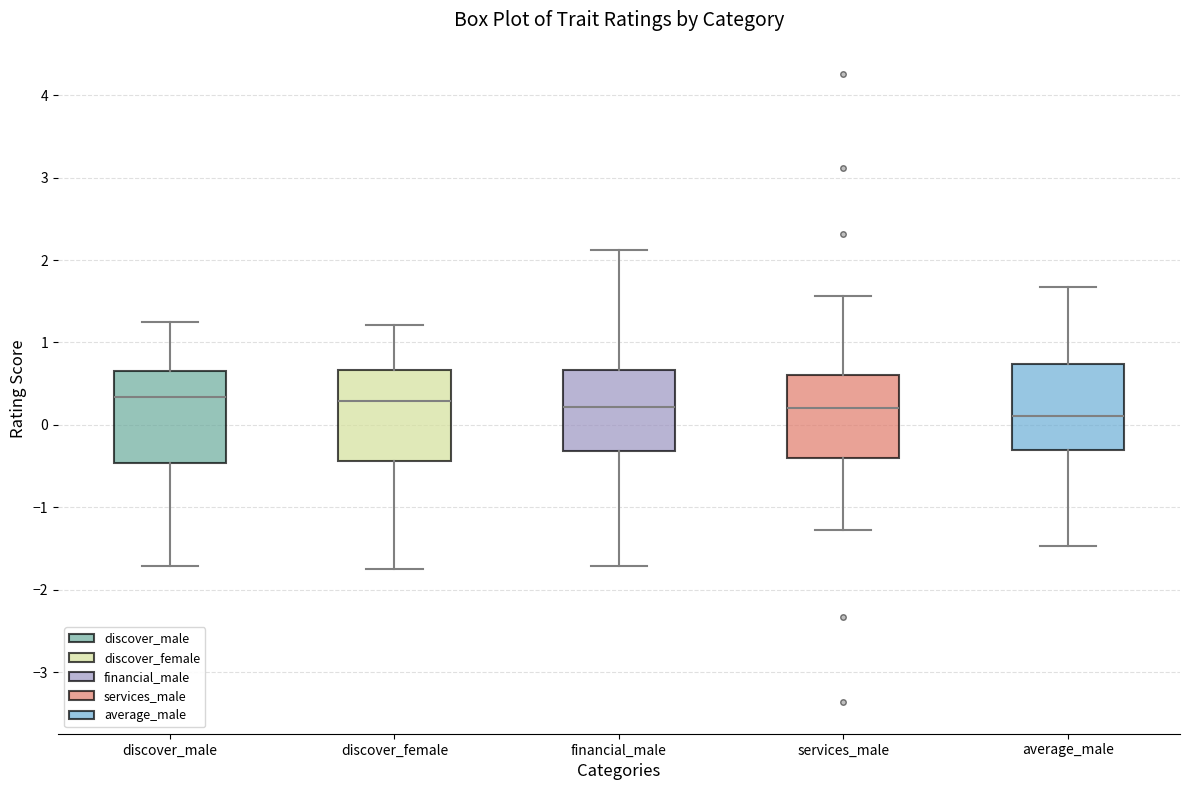

Which box has the lowest median line?

average_male